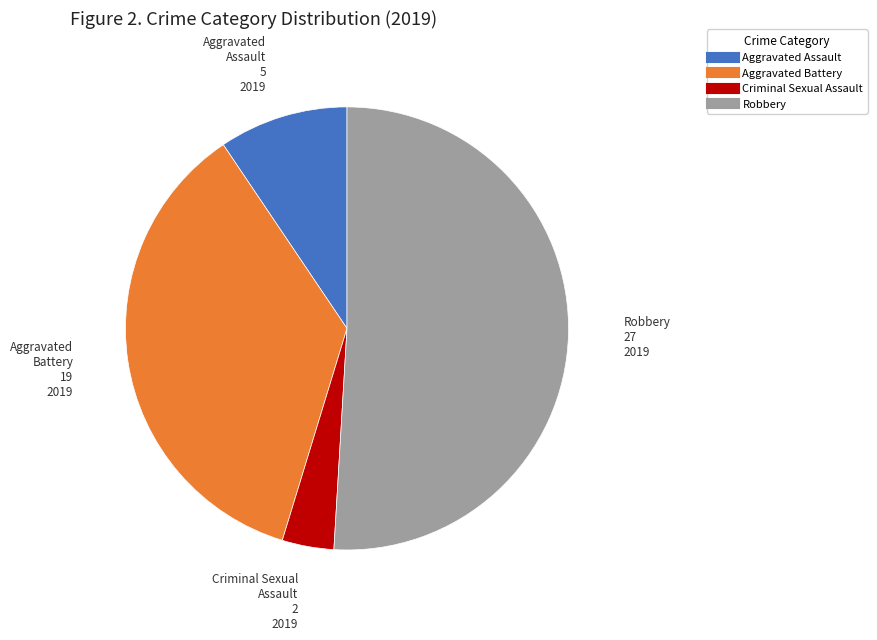

Approximately how many times larger is the value at Robbery compared to Aggravated Battery?

1.4